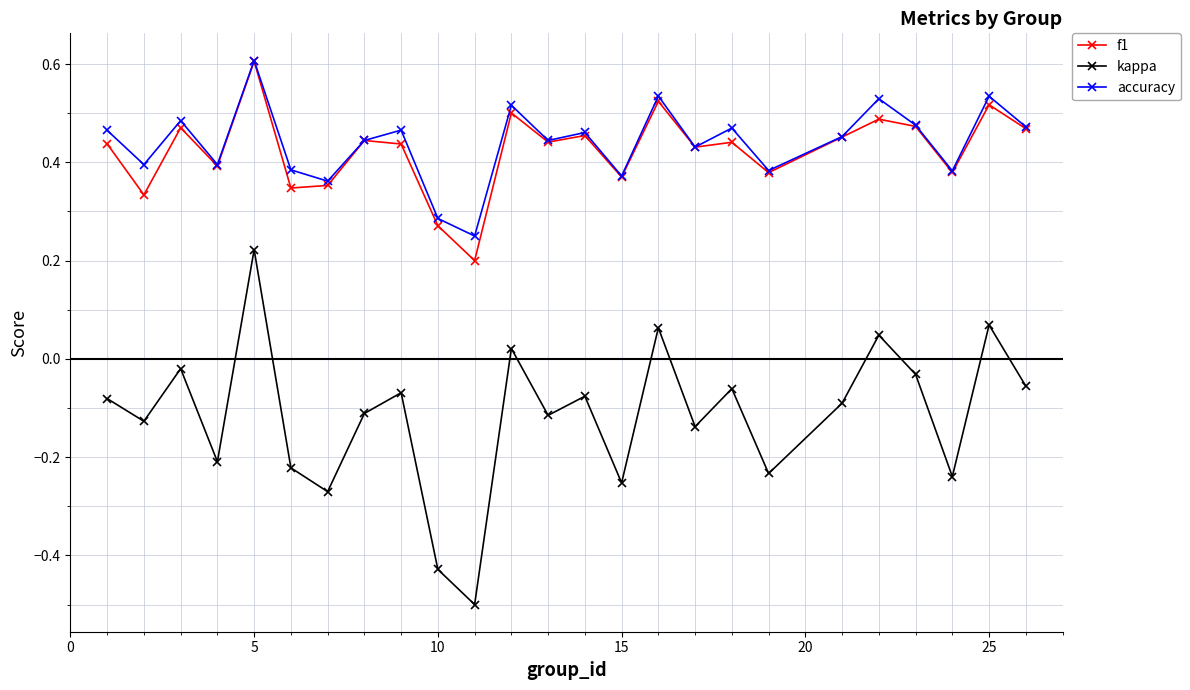

Does the chart have visible grid lines?

Yes